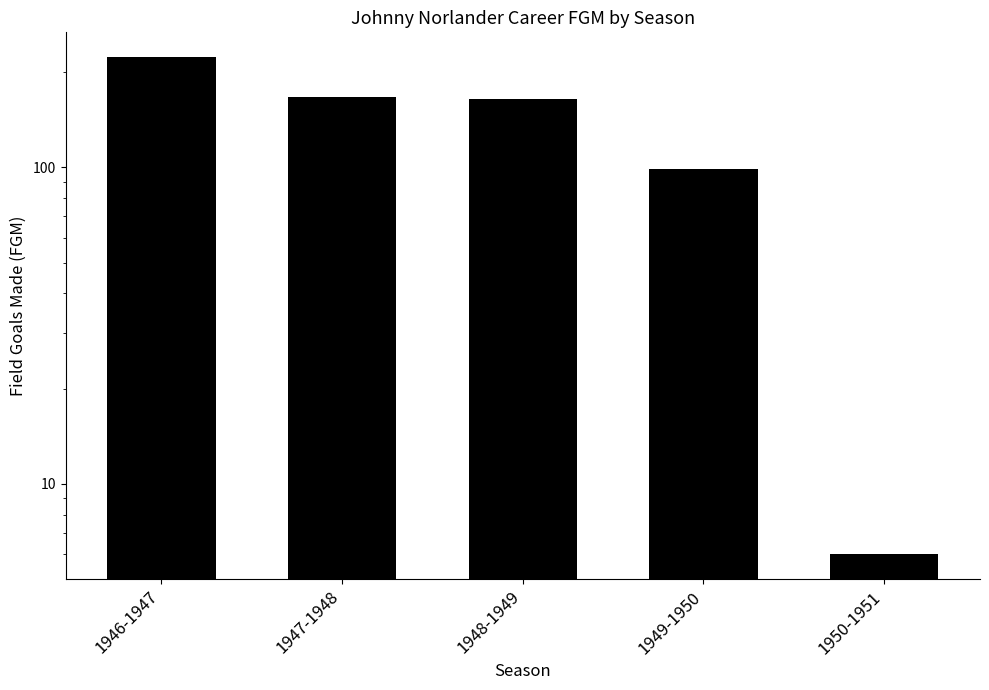

What is the ratio of the value at 1946-1947 to the value at 1948-1949?

1.4